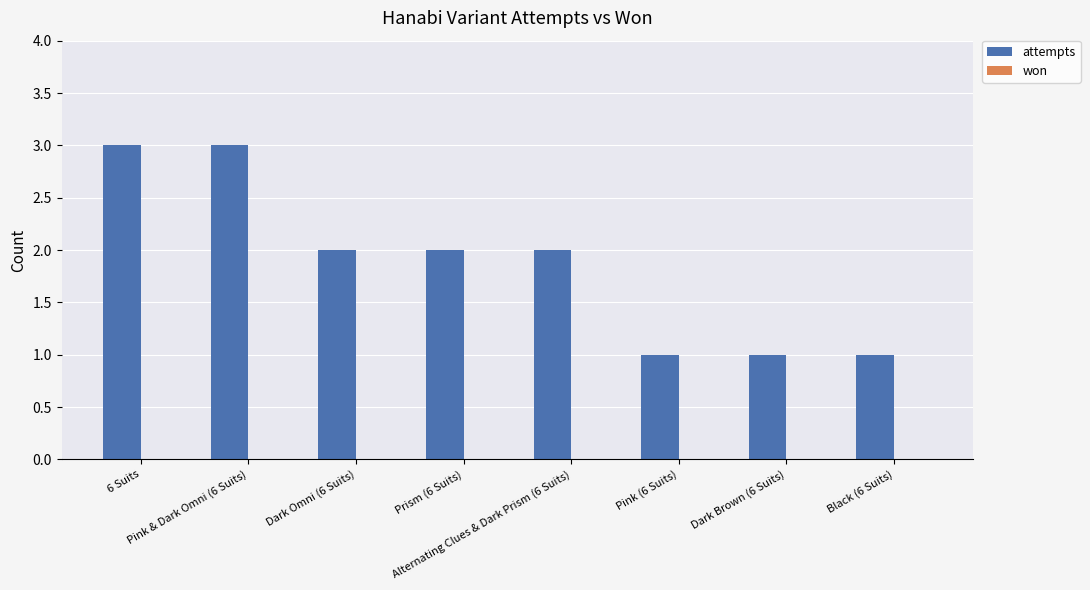

What is the greatest value displayed?

3